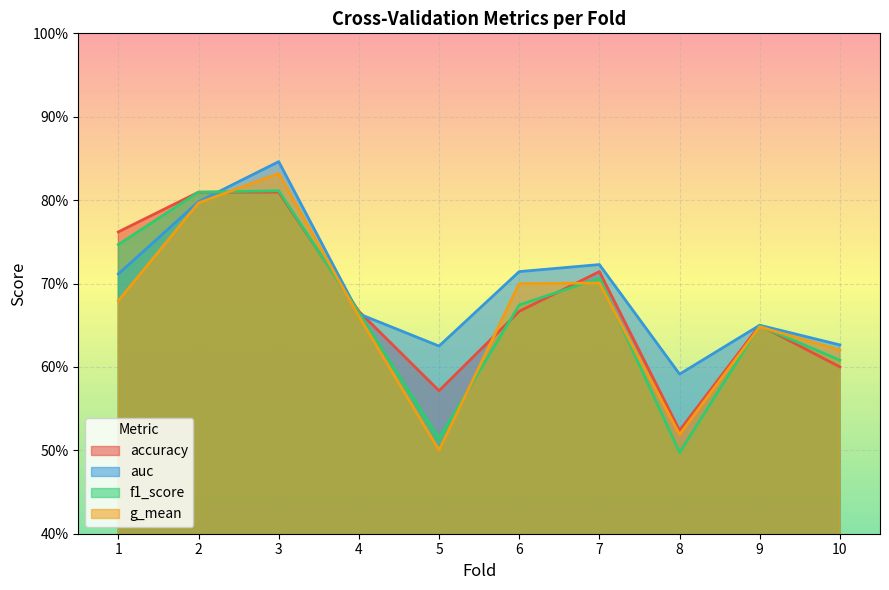

Reading right to left, list all the values displayed in this chart.

accuracy: 0.6	0.7	0.5	0.7	0.7	0.6	0.7	0.8	0.8	0.8
auc: 0.6	0.6	0.6	0.7	0.7	0.6	0.7	0.8	0.8	0.7
f1_score: 0.6	0.6	0.5	0.7	0.7	0.5	0.7	0.8	0.8	0.7
g_mean: 0.6	0.6	0.5	0.7	0.7	0.5	0.7	0.8	0.8	0.7